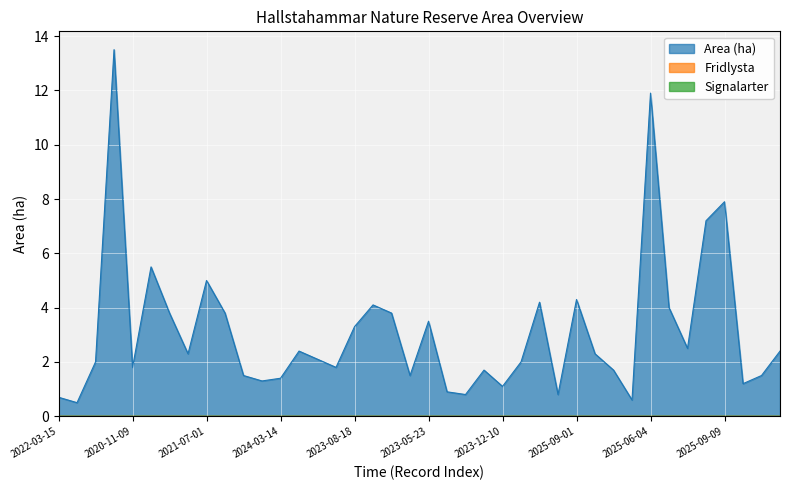

Where is the first local minimum for Area (ha)?

2022-11-22